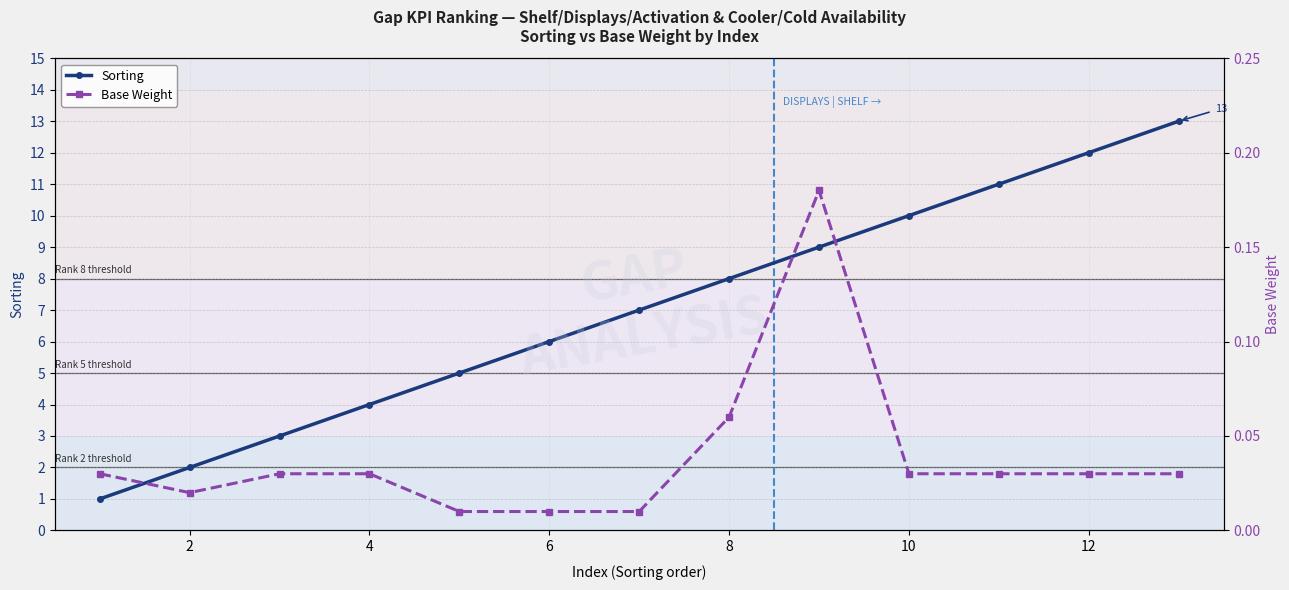

What is the value of the Sorting point at the 5th from the left?

5.0